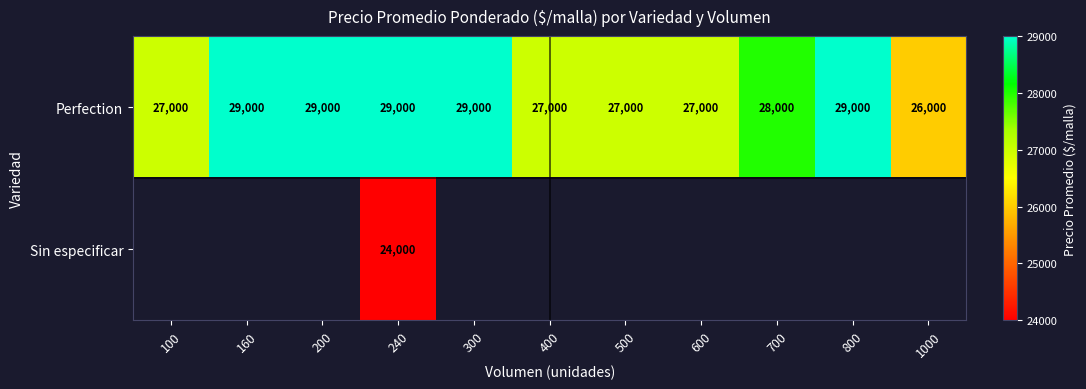

At which label does Perfection reach its minimum?

1000